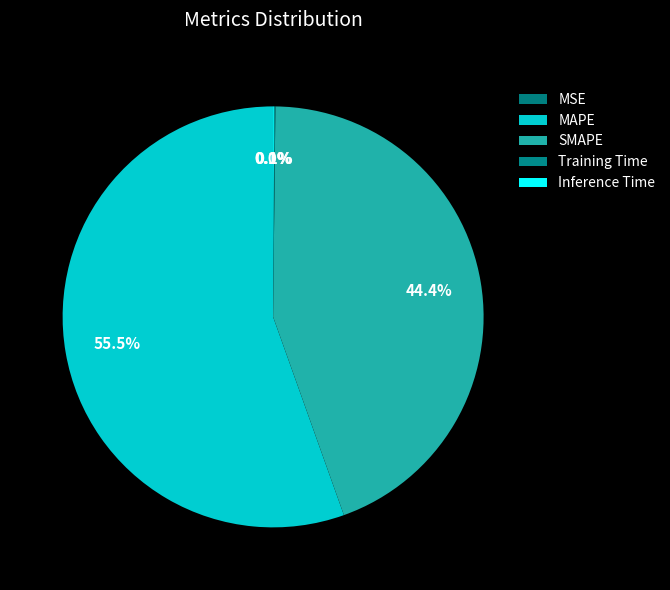

What is the change in value from MAPE to Training Time?

-49.9